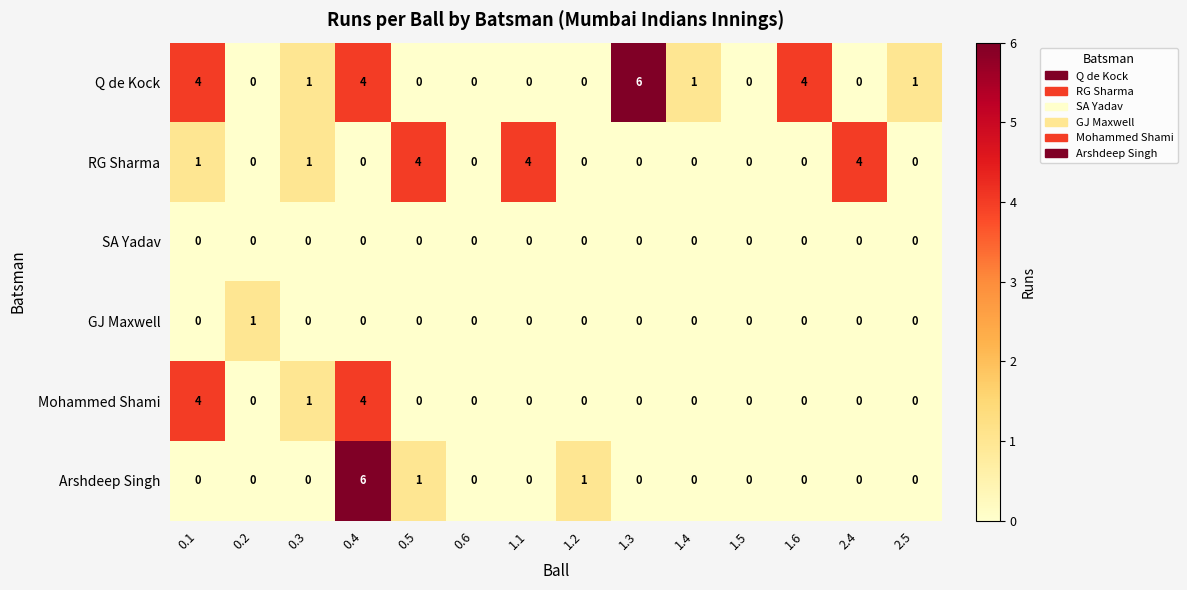

At which label is Mohammed Shami closest to 2?

0.3